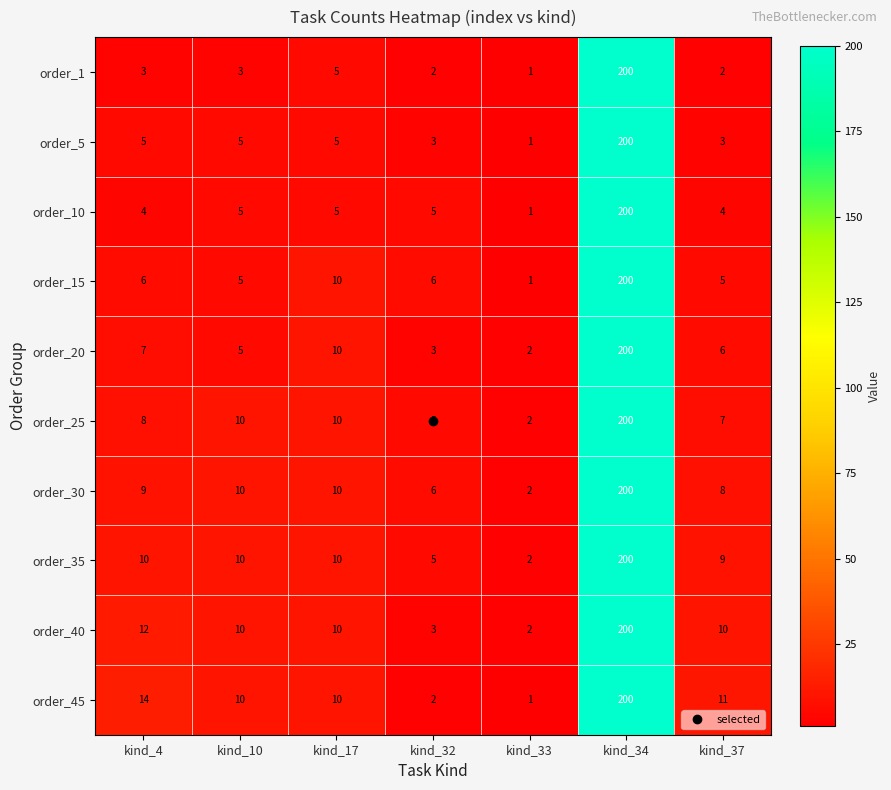

At which category is the sum across all series the highest?

kind_34